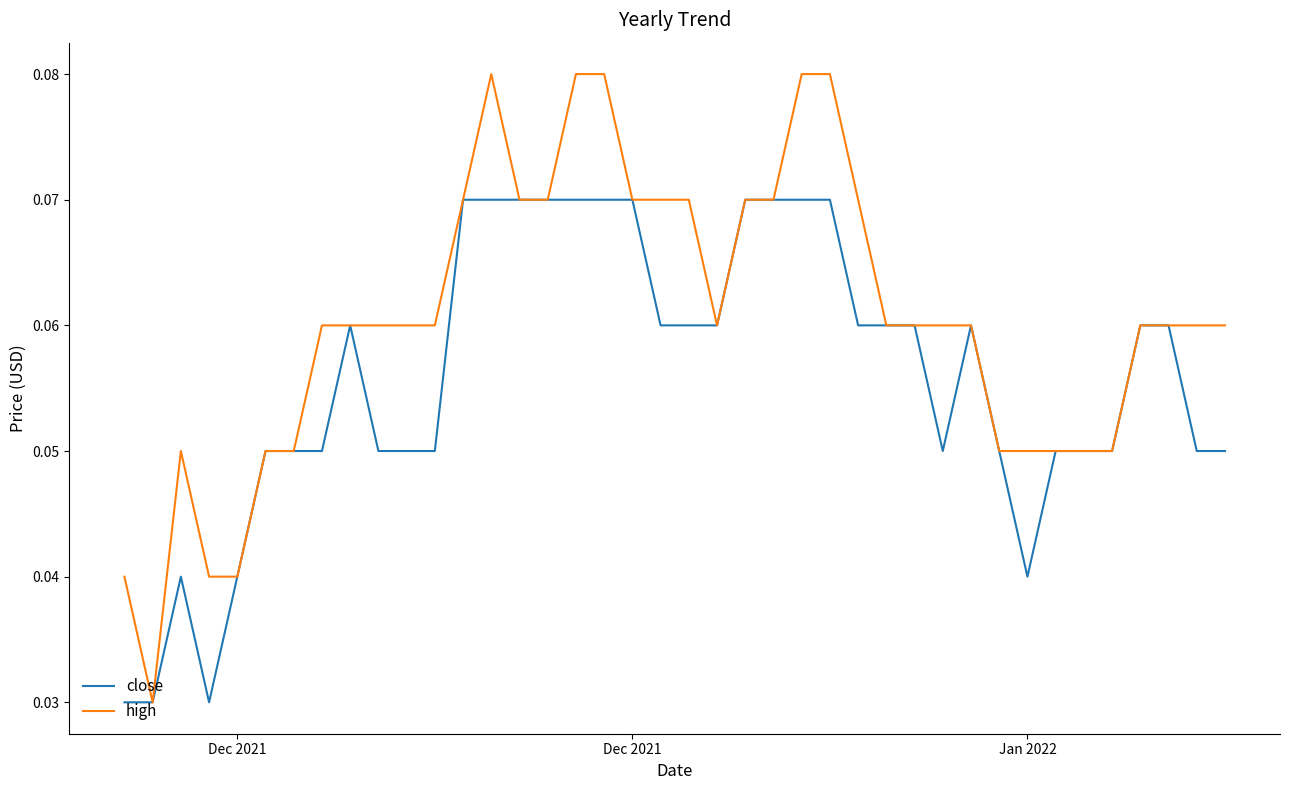

Which series has the largest range (max minus min)?

high